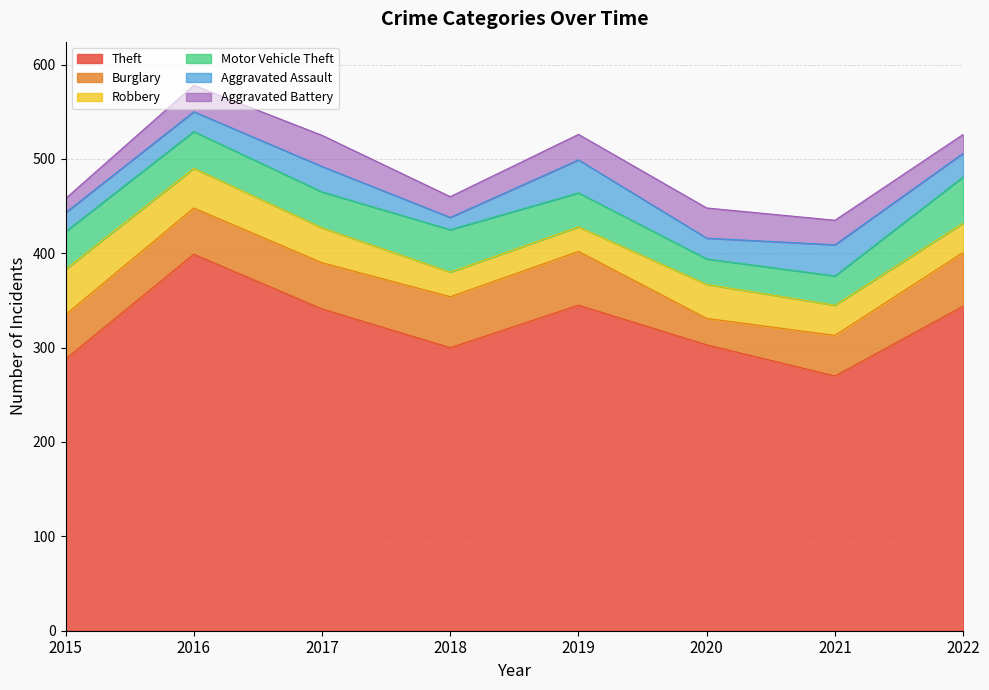

At which category does Aggravated Assault reach its first local valley?

2018